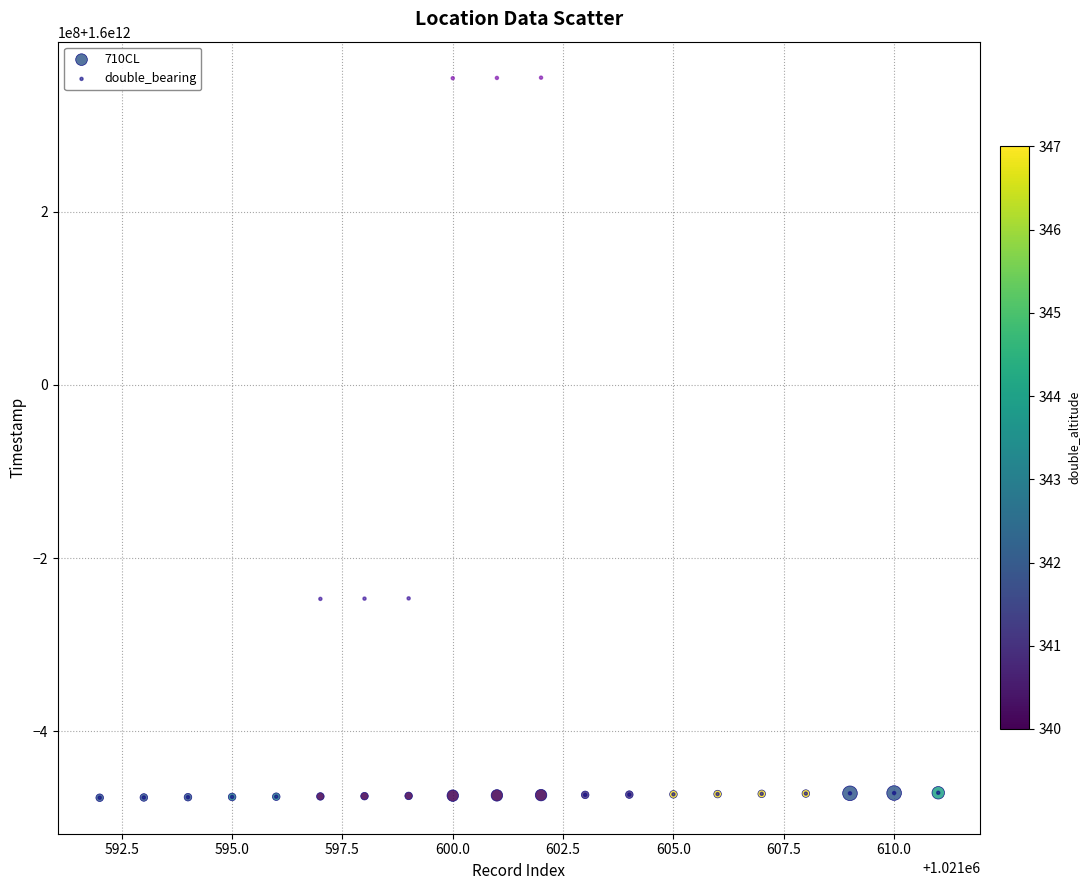

What are all the series names shown in the legend?

710CL, double_bearing